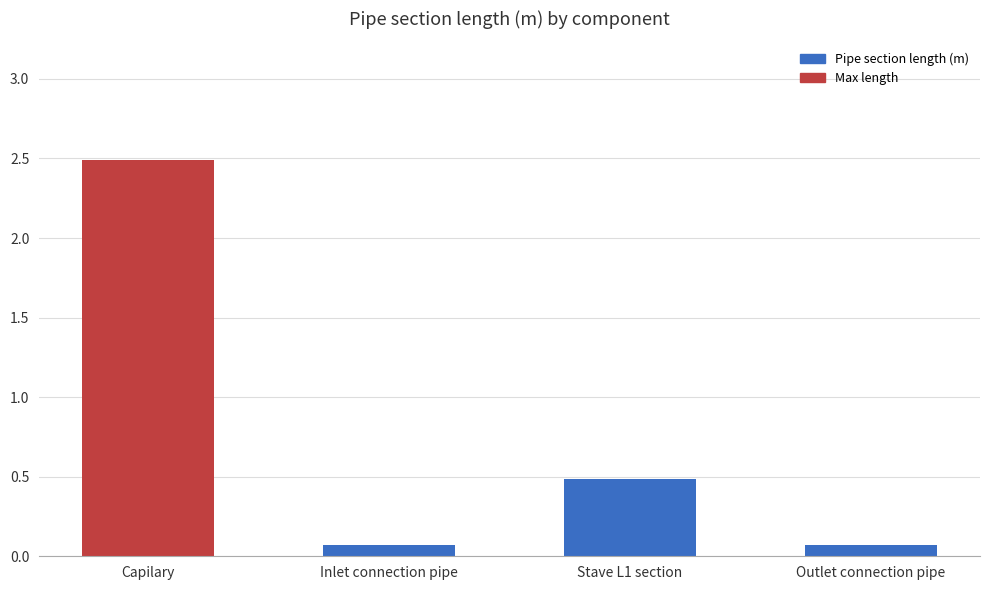

Which label corresponds to the largest value in the chart?

Capilary